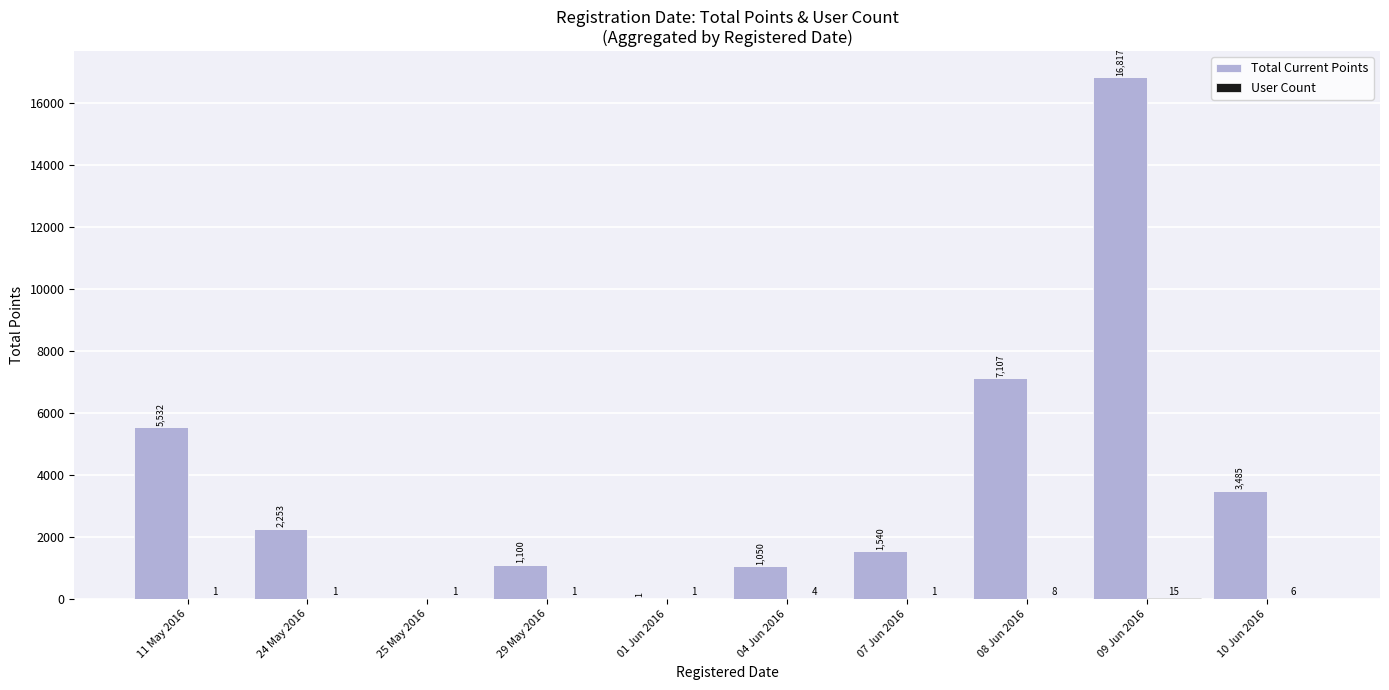

What is the sum of the Total Current Points values at 09 Jun 2016 and 04 Jun 2016?

17867